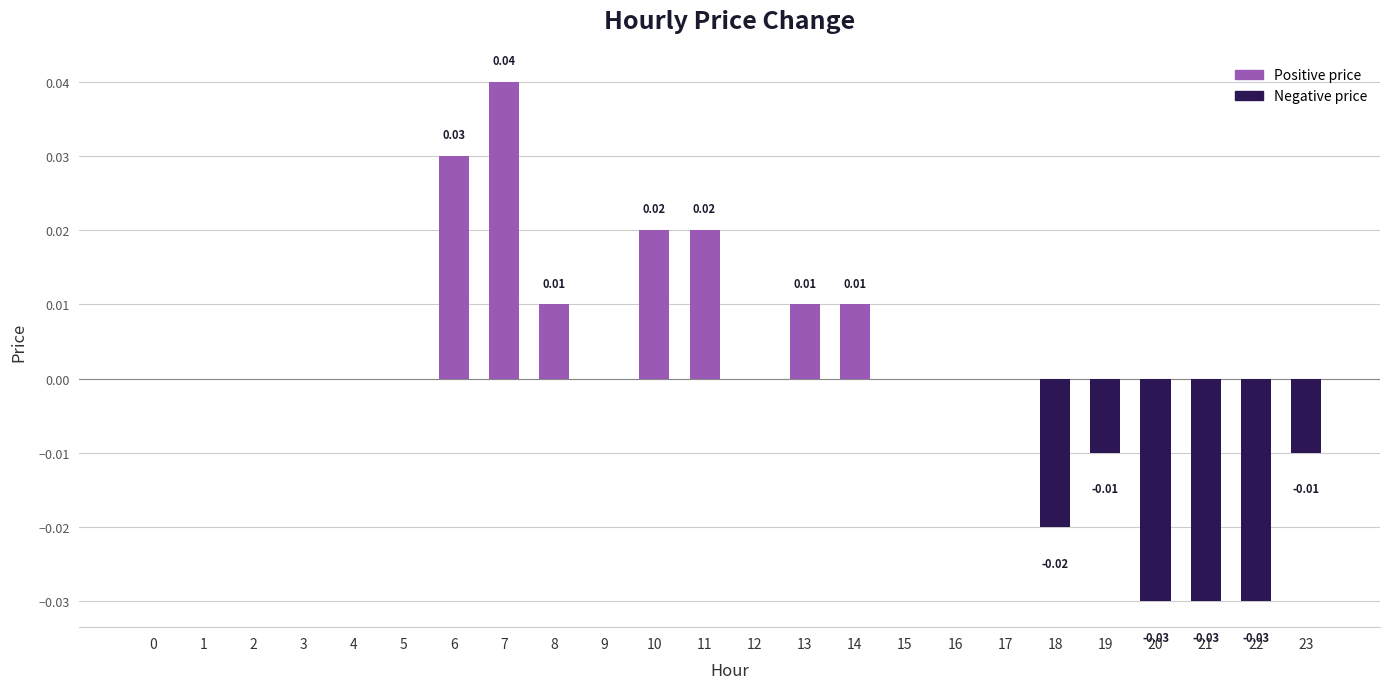

List the labels in order of value, smallest first.

20, 21, 22, 18, 19, 23, 0, 1, 2, 3, 4, 5, 9, 12, 15, 16, 17, 8, 13, 14, 10, 11, 6, 7